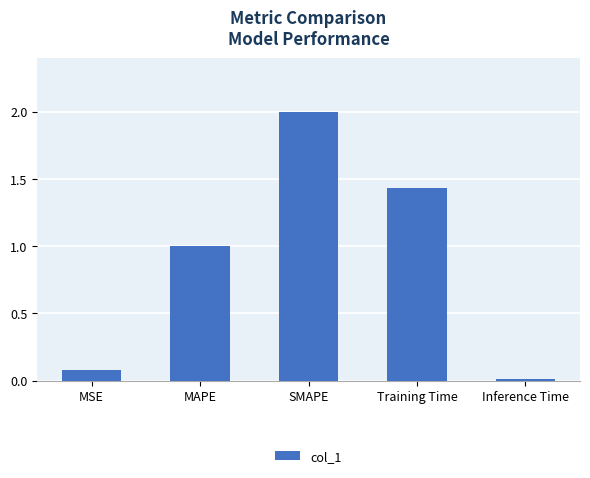

What is the approximate value at MAPE?

1.0